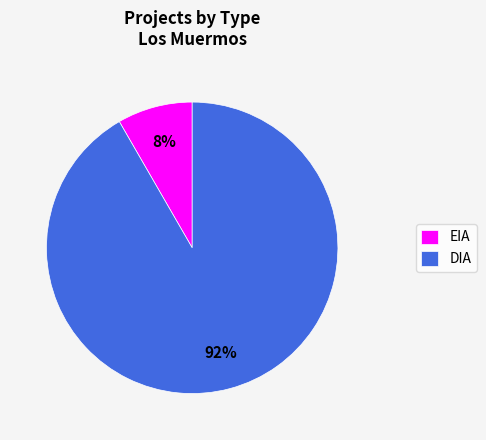

How many segments does this pie chart have?

2